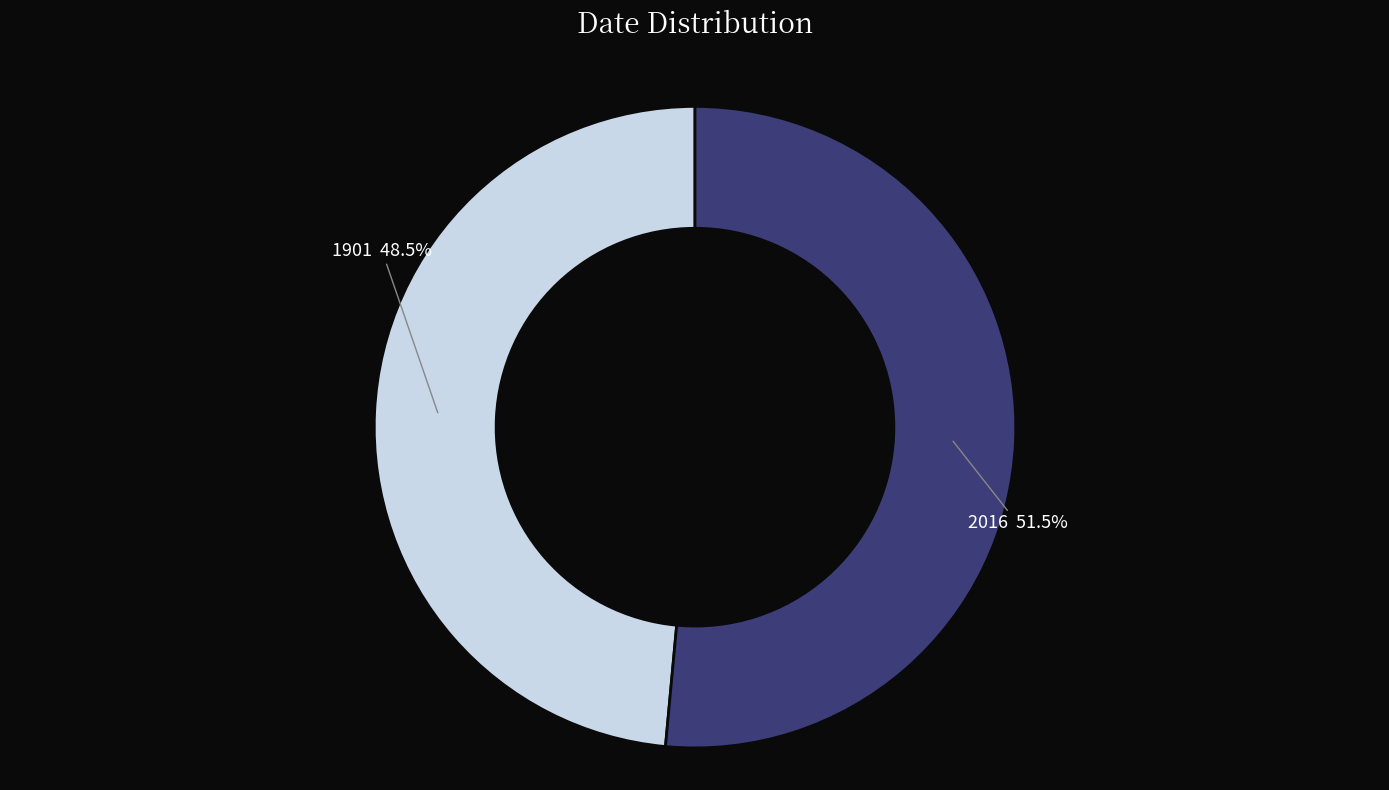

Is there any slice that represents more than half of the pie?

Yes